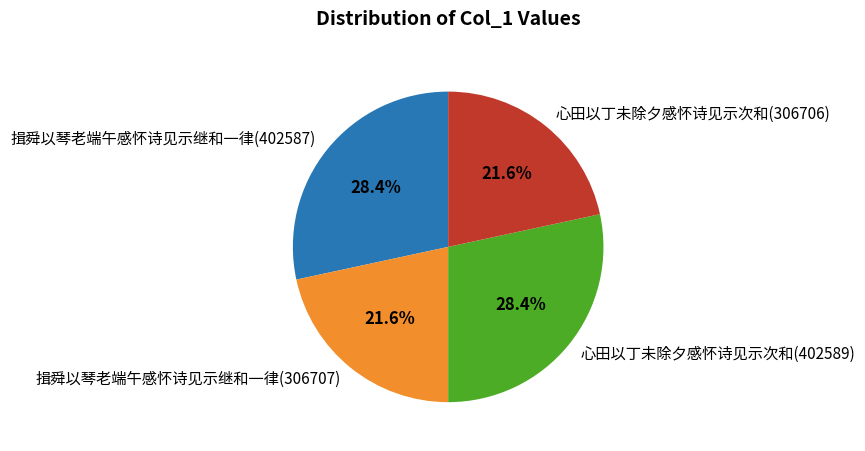

Which has a higher value, 心田以丁未除夕感怀诗见示次和(402589) or 揖舜以琴老端午感怀诗见示继和一律(306707)?

心田以丁未除夕感怀诗见示次和(402589)